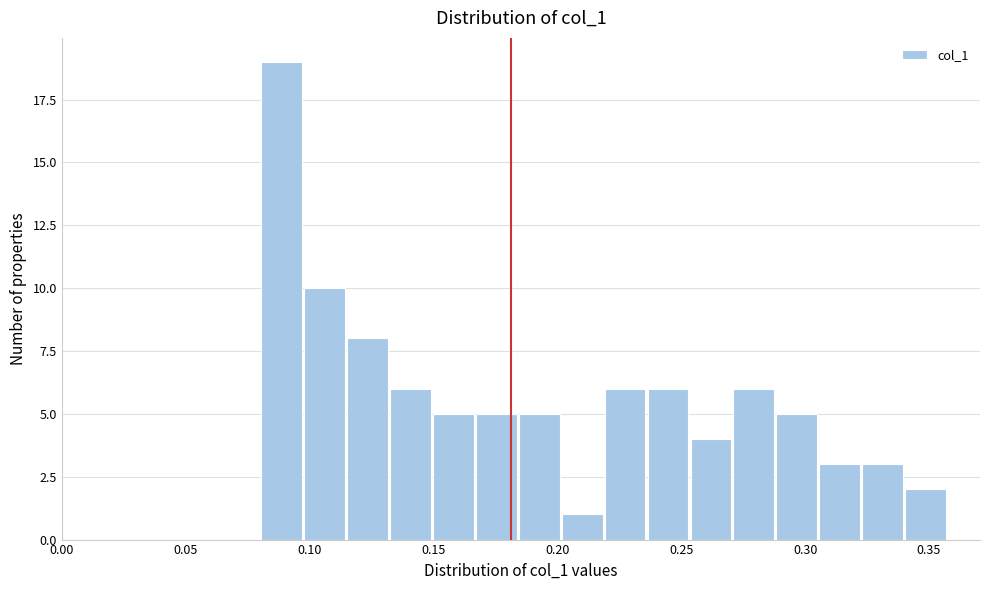

Around what value on the x-axis is the tallest bar? Give the approximate position of its centre, as read against the axis.

0.090